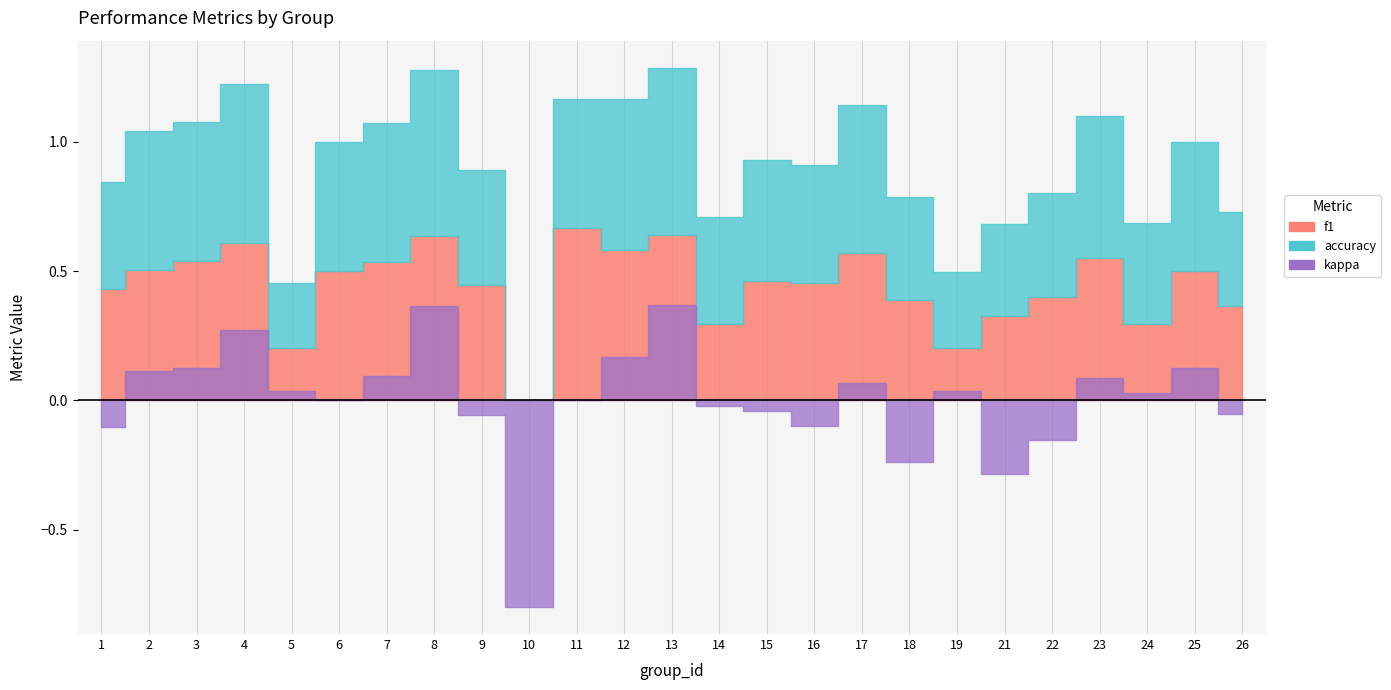

What is the value of the accuracy point at the 18th from the left?

0.4